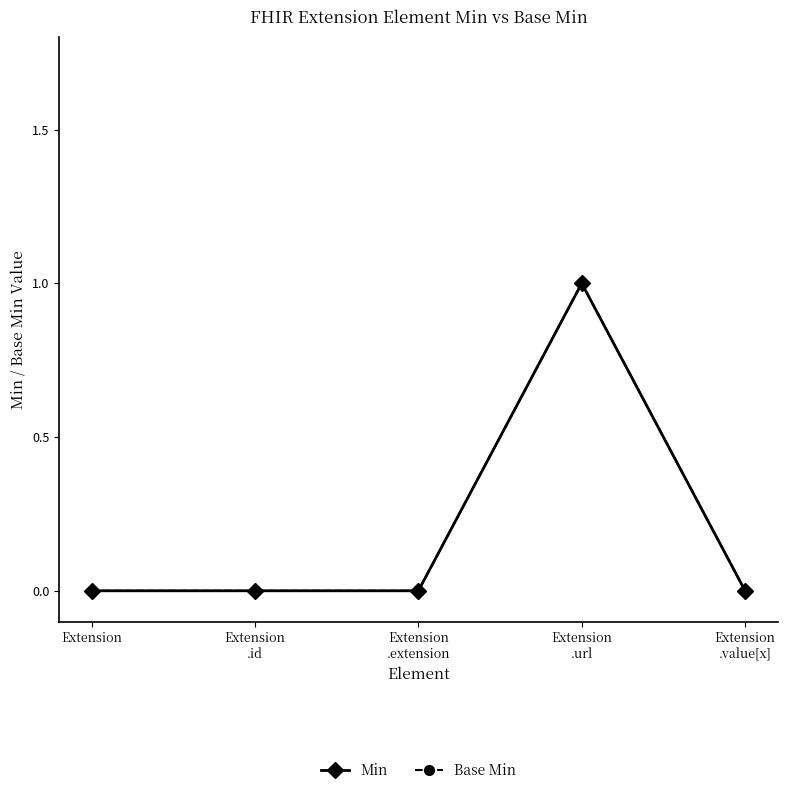

Count the Base Min values in the range 0 to 1.

5